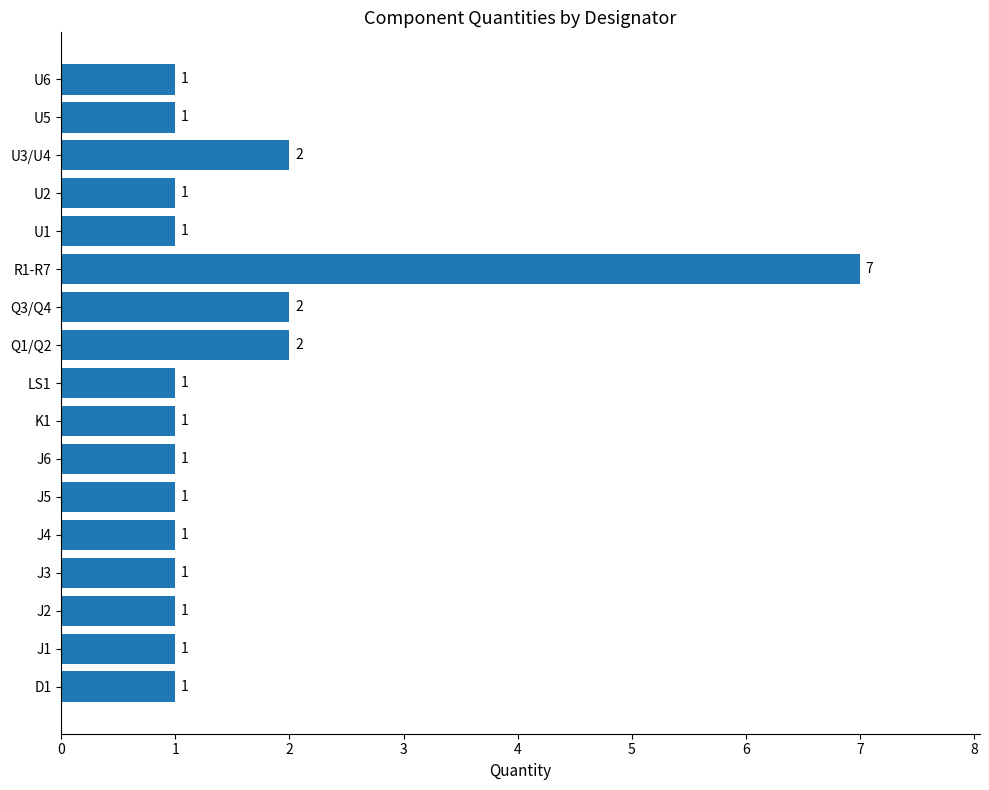

The value at LS1 is 1. True or false?

True